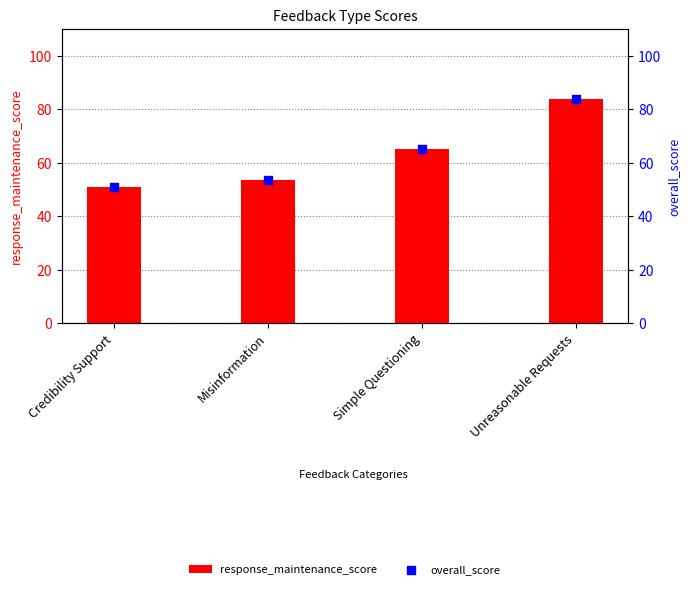

At how many categories does at least one series exceed 66?

1